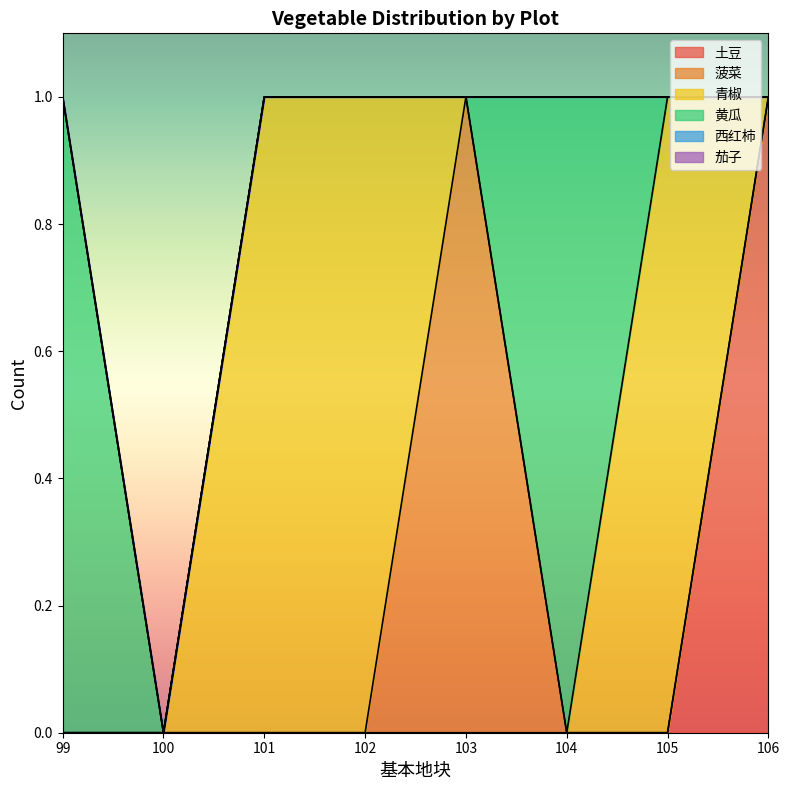

How many 黄瓜 values are between 0 and 1?

8